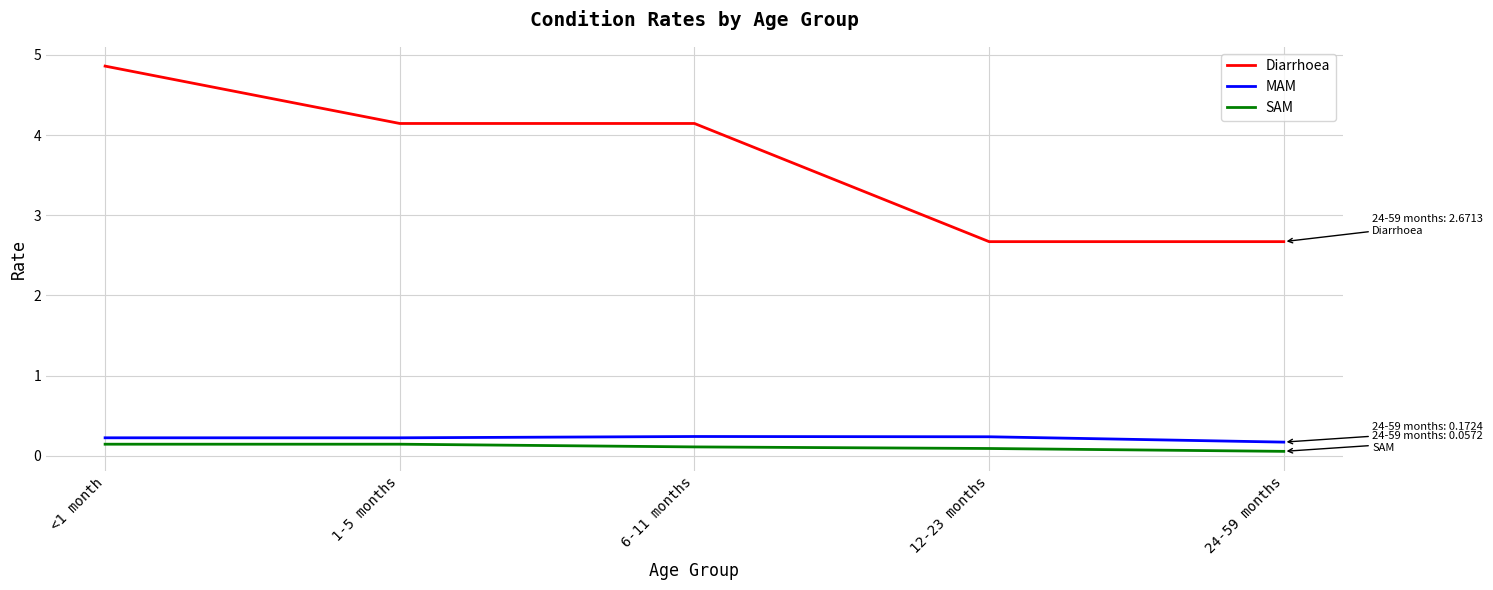

True or false: SAM and Diarrhoea intersect in this chart.

False